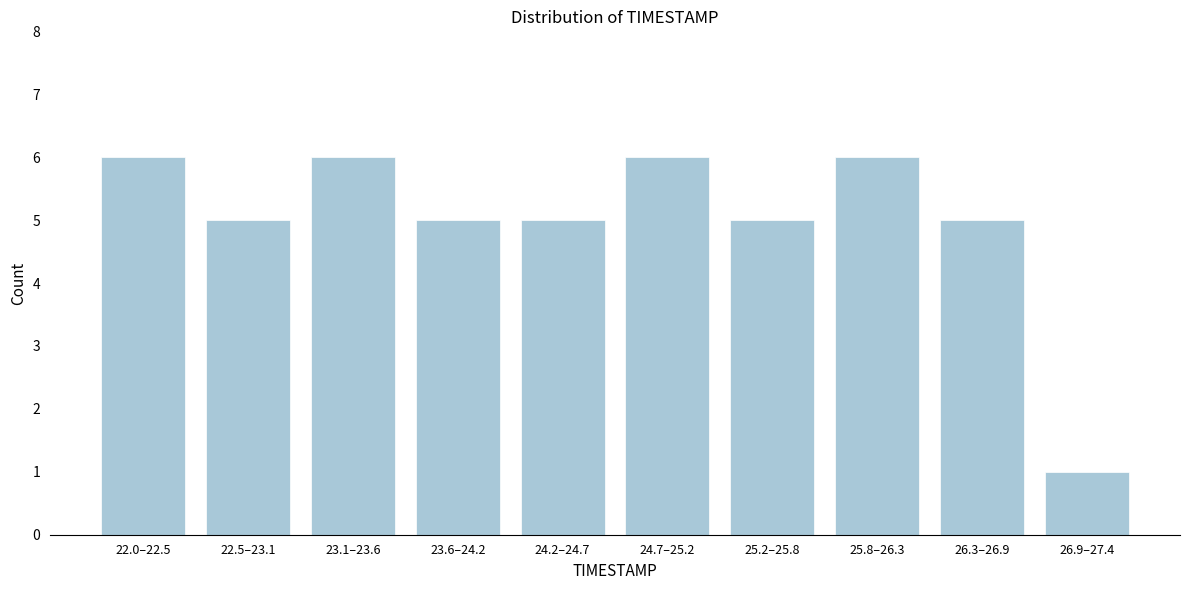

Reading left to right, what are all the values shown in this chart?

22.0–22.5=6	22.5–23.1=5	23.1–23.6=6	23.6–24.2=5	24.2–24.7=5	24.7–25.2=6	25.2–25.8=5	25.8–26.3=6	26.3–26.9=5	26.9–27.4=1